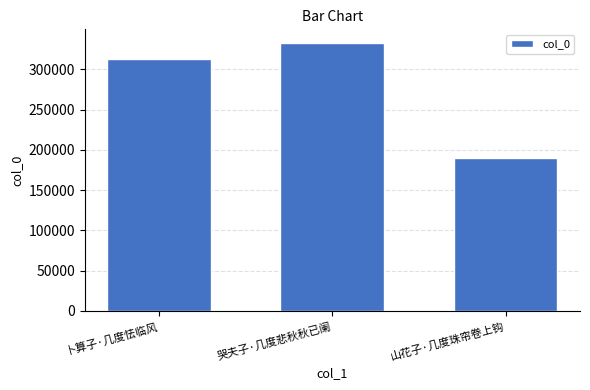

The chart shows a value of 312374 at 卜算子·几度怯临风. True or false?

True